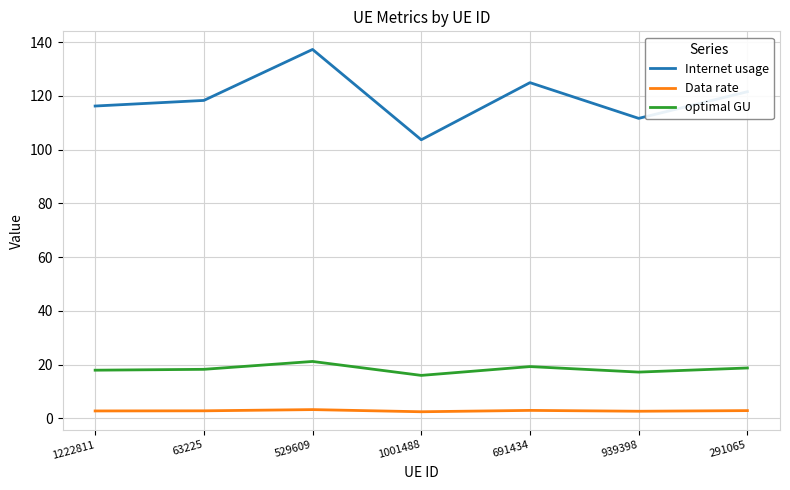

What is the maximum value for Internet usage?

137.3